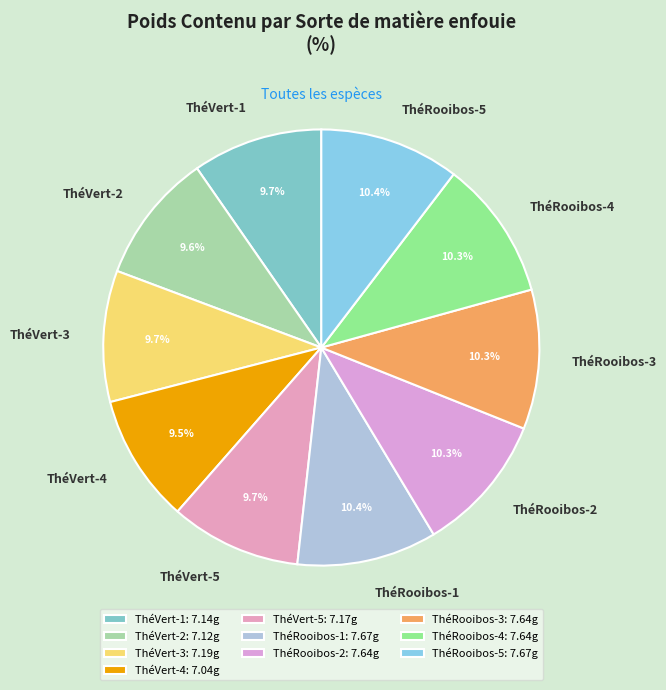

What is the total percentage of ThéVert-1 and ThéRooibos-2?

20.0%